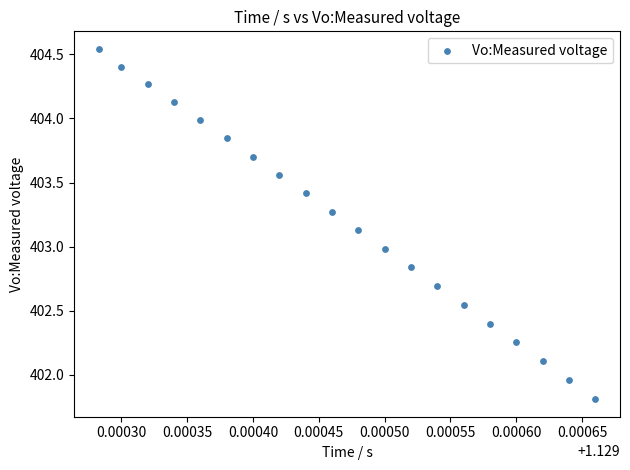

What is the range of Y values (max minus min)?

2.7